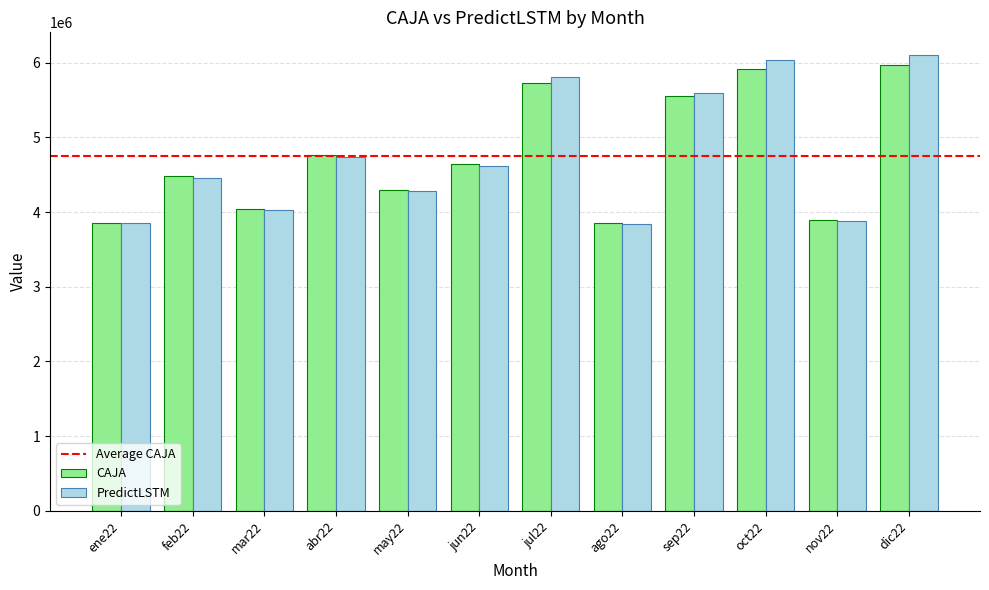

The value of CAJA at jul22 is 7517239.4. True or false?

False